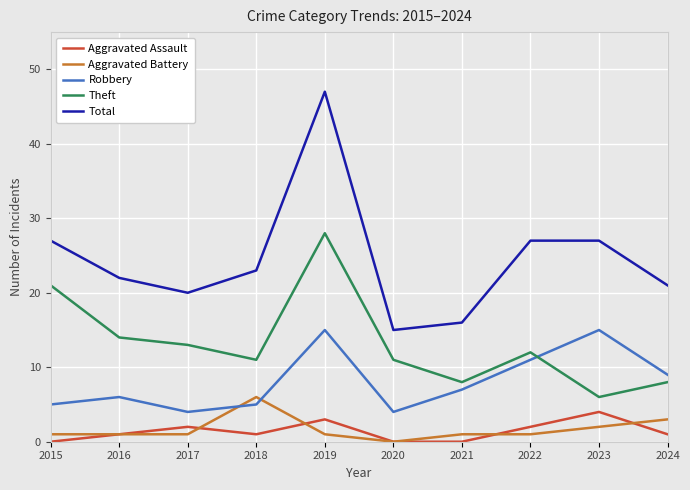

Reading right to left, extract all data points from this chart.

Aggravated Assault: 2024=1	2023=4	2022=2	2021=0	2020=0	2019=3	2018=1	2017=2	2016=1	2015=0
Aggravated Battery: 2024=3	2023=2	2022=1	2021=1	2020=0	2019=1	2018=6	2017=1	2016=1	2015=1
Robbery: 2024=9	2023=15	2022=11	2021=7	2020=4	2019=15	2018=5	2017=4	2016=6	2015=5
Theft: 2024=8	2023=6	2022=12	2021=8	2020=11	2019=28	2018=11	2017=13	2016=14	2015=21
Total: 2024=21	2023=27	2022=27	2021=16	2020=15	2019=47	2018=23	2017=20	2016=22	2015=27